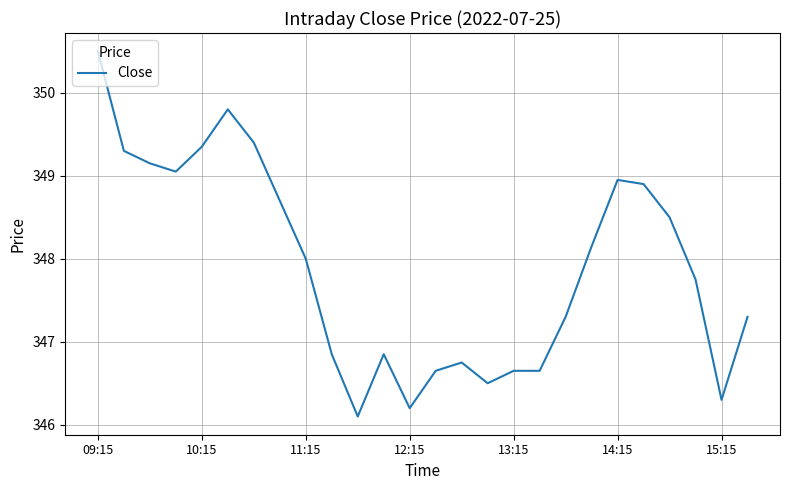

What is the smallest value displayed?

346.1